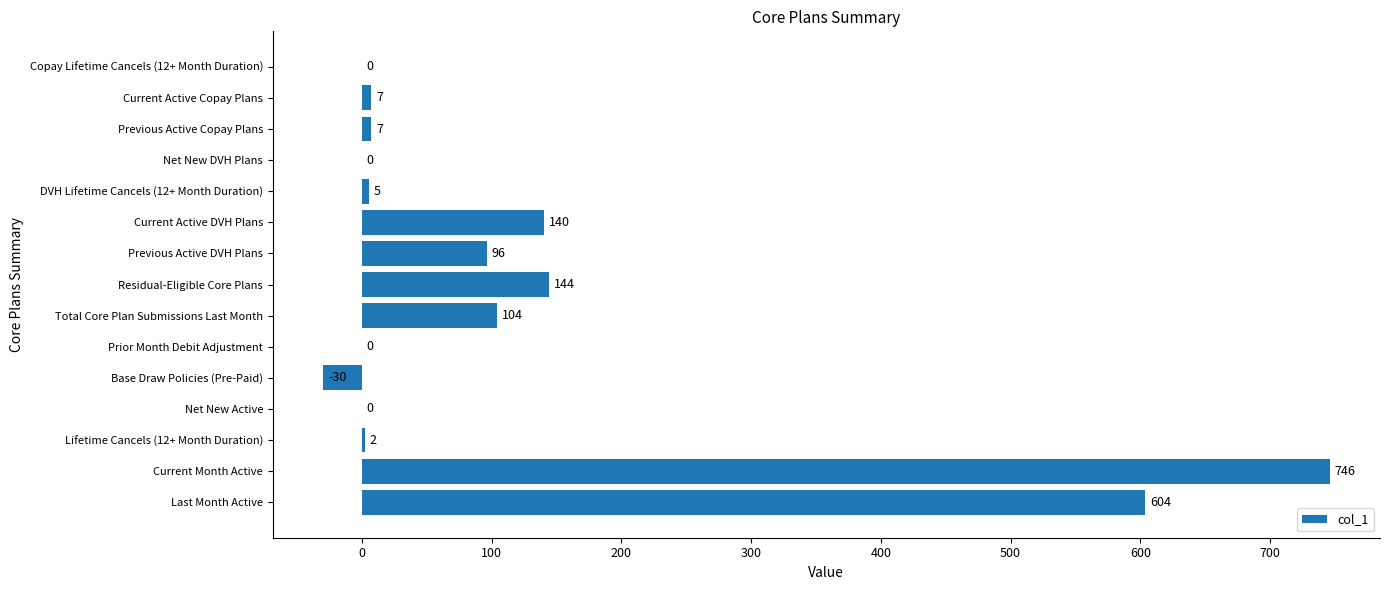

Count the number of data series in this chart.

1